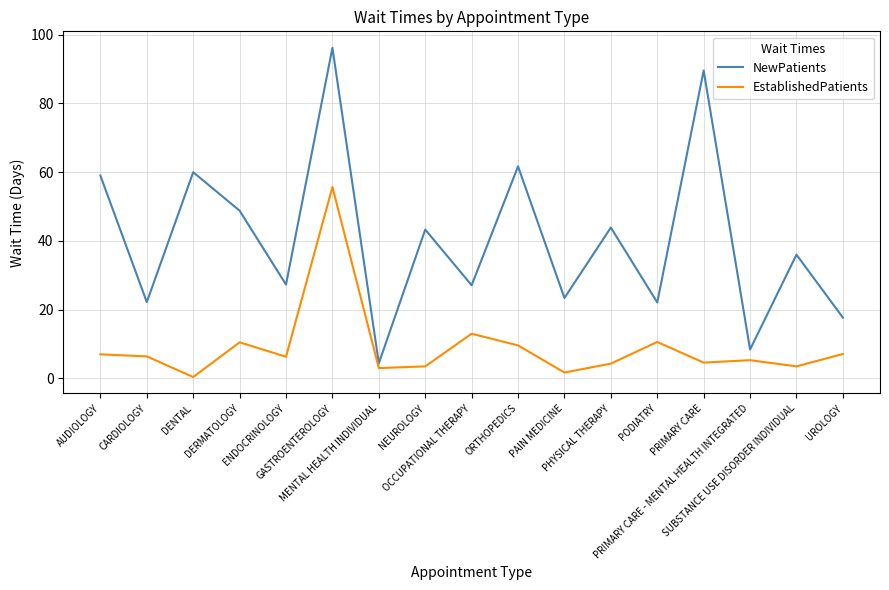

Which category has the lowest value in the EstablishedPatients series?

DENTAL